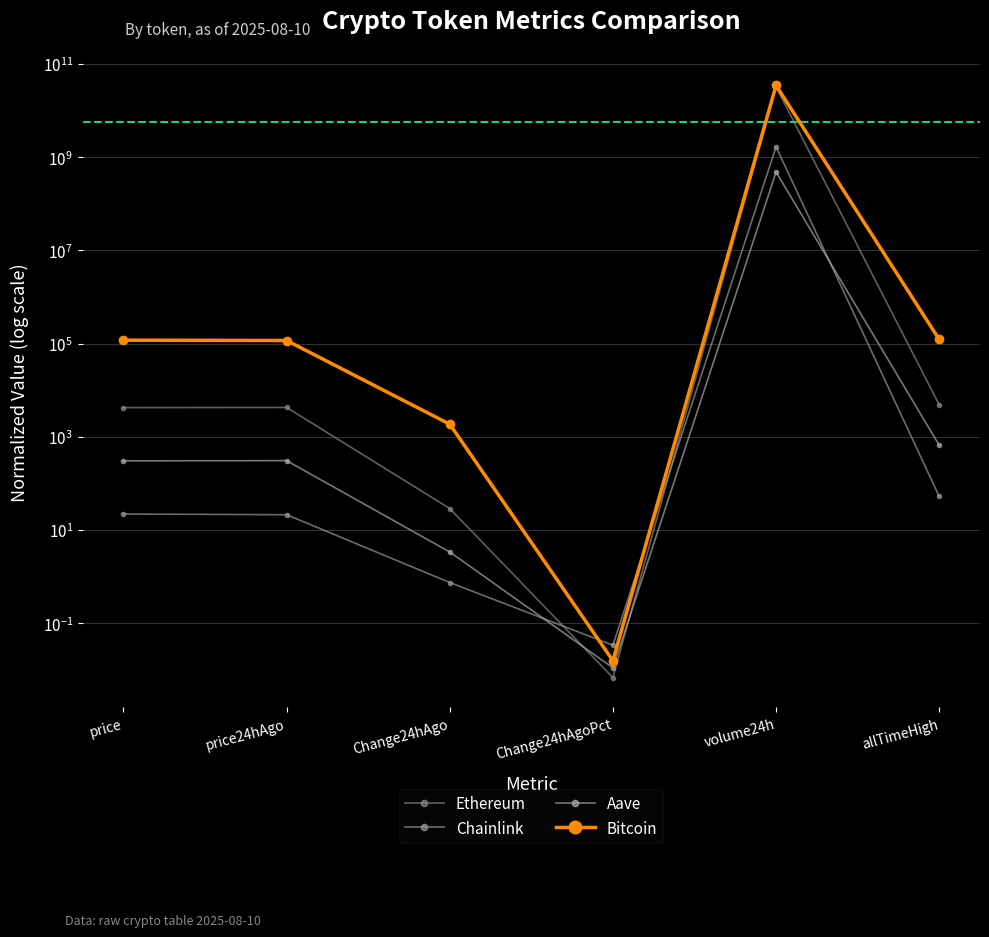

True or false: Bitcoin and Ethereum intersect in this chart.

False